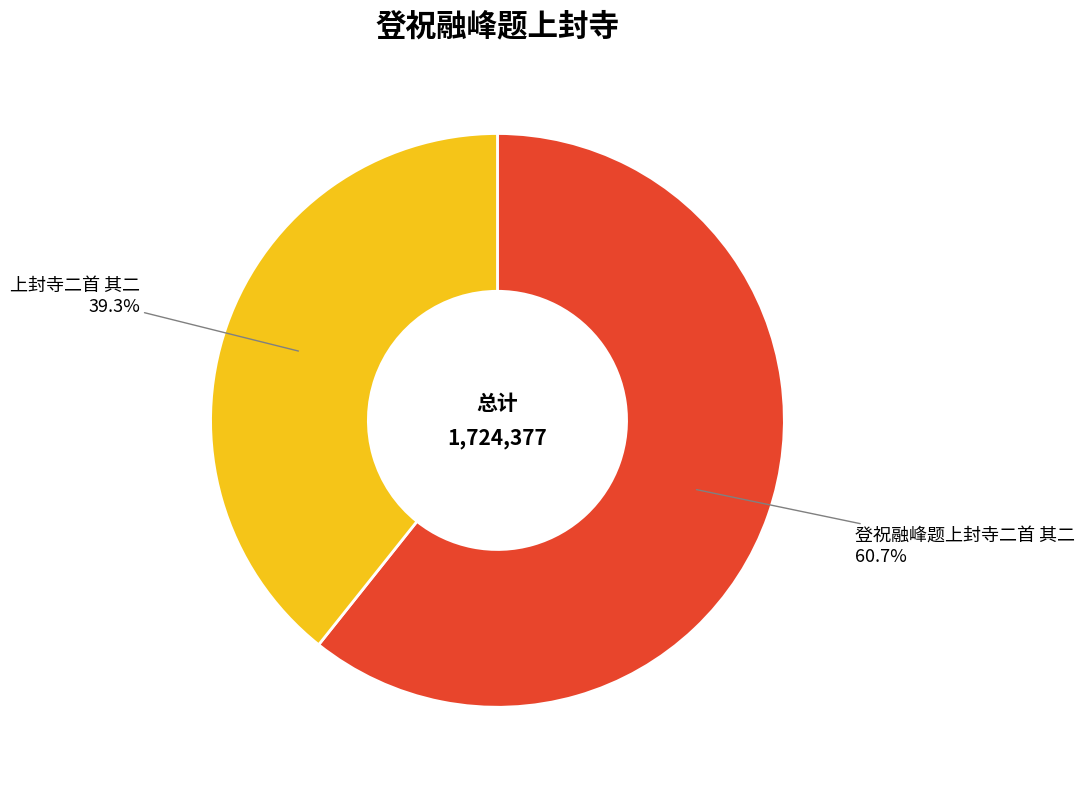

Does any single category account for the majority?

Yes